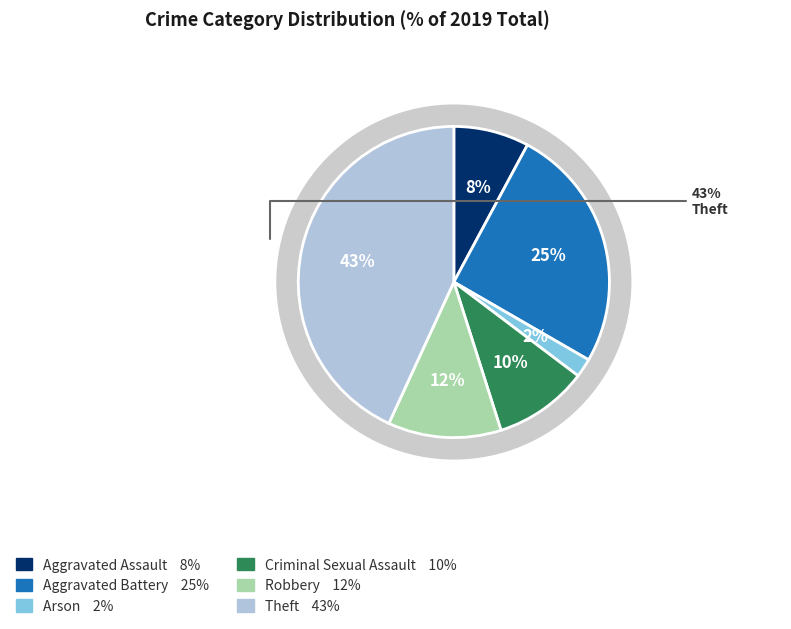

Approximately how many times larger is the value at Robbery compared to Arson?

6.0